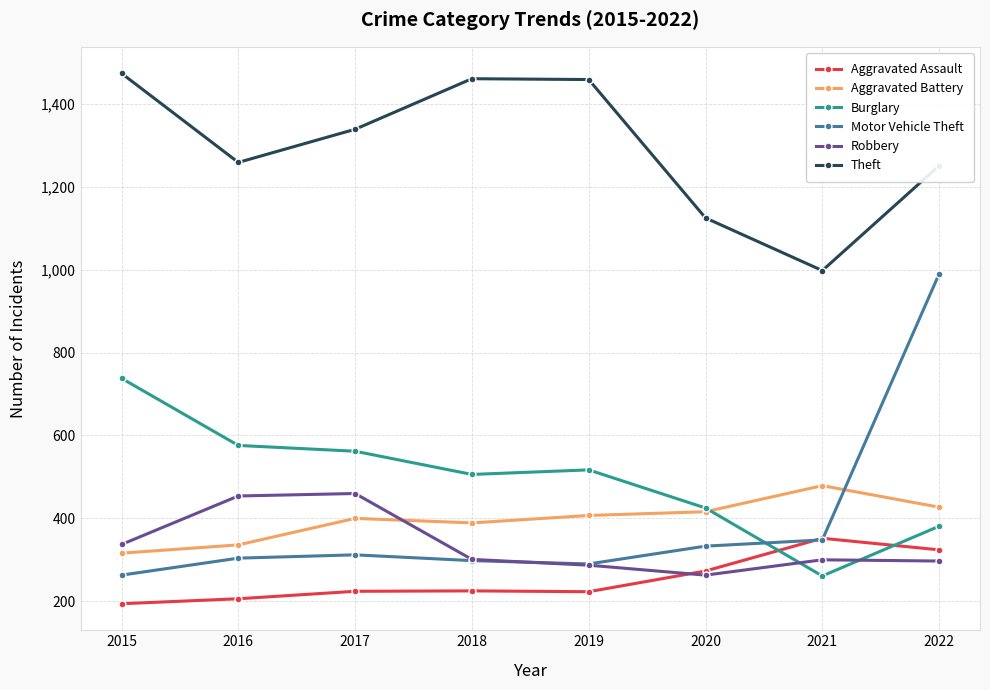

Does the chart display data point markers on the line(s)?

Yes